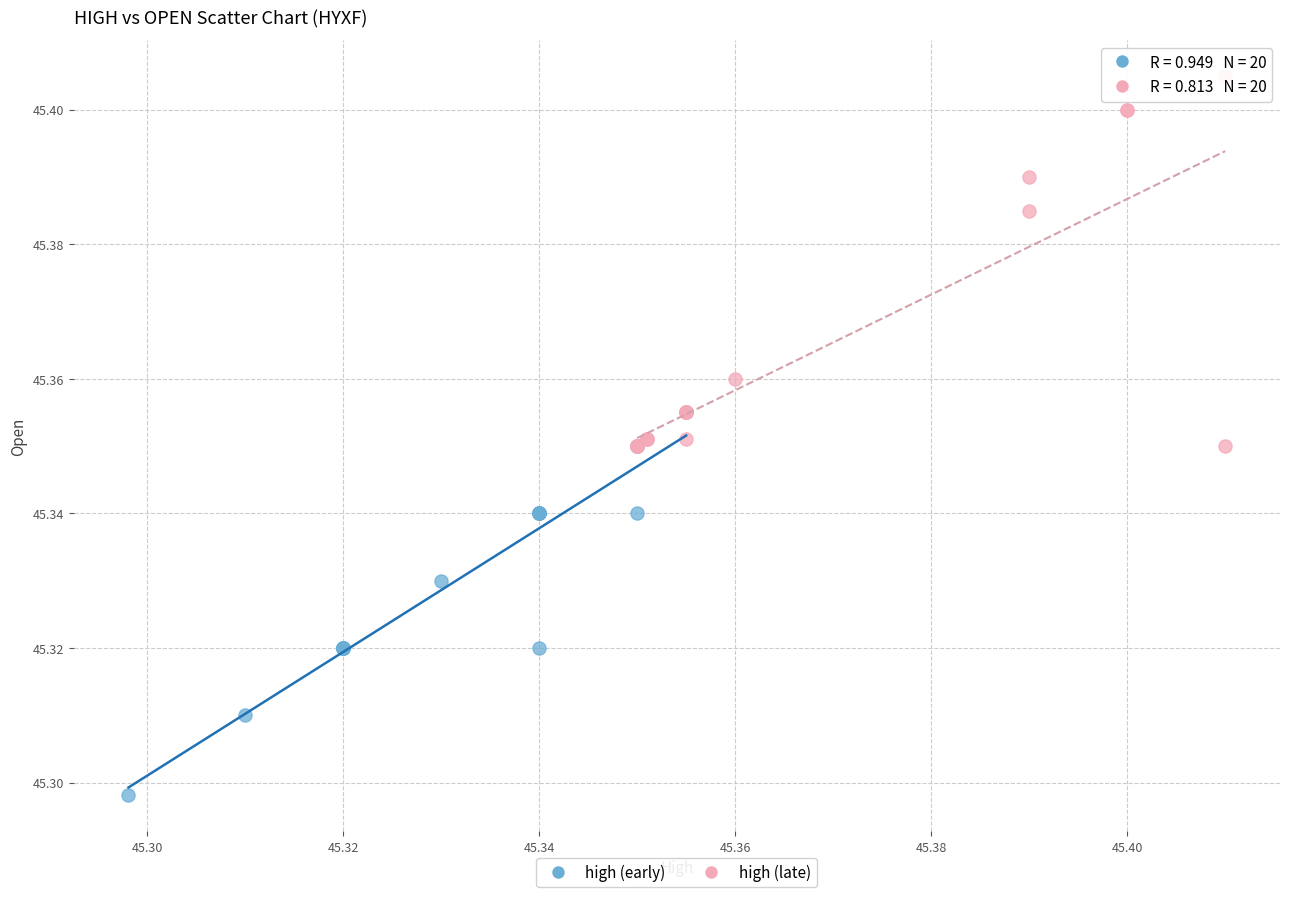

Which series reaches the minimum Y coordinate?

high (early)